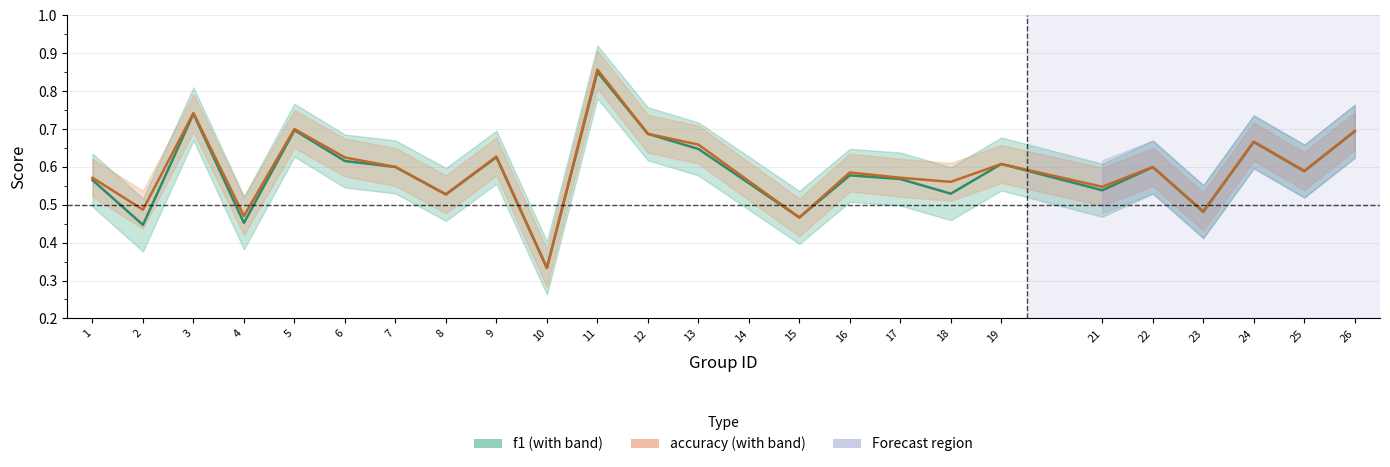

The accuracy series shows 0.8 at 8. True or false?

False